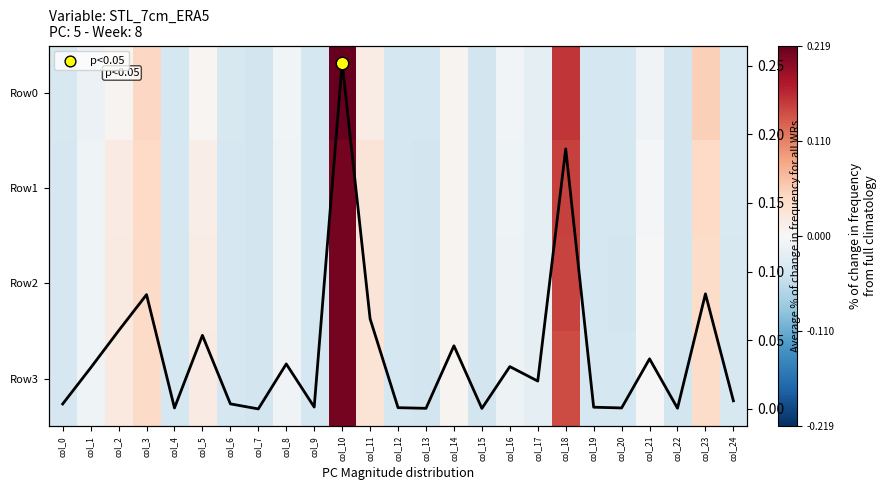

At which category does the chart reach its minimum across all series?

col_7